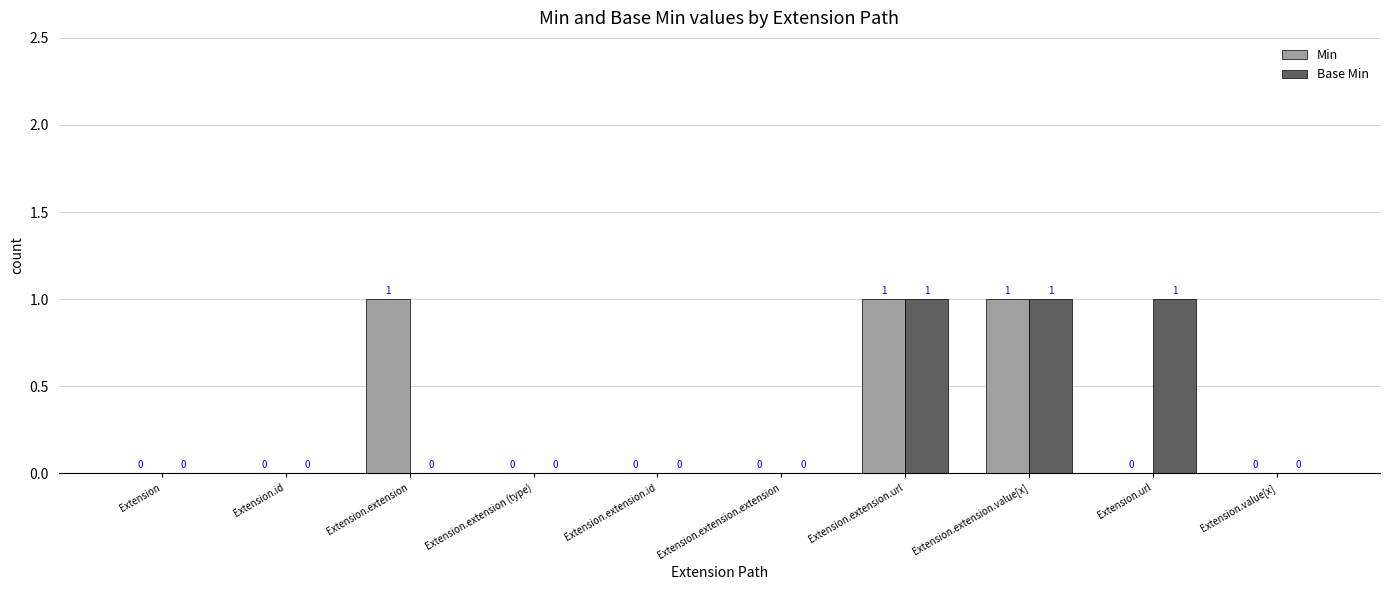

Which series changed the most between Extension.extension (type) and Extension.url?

Base Min